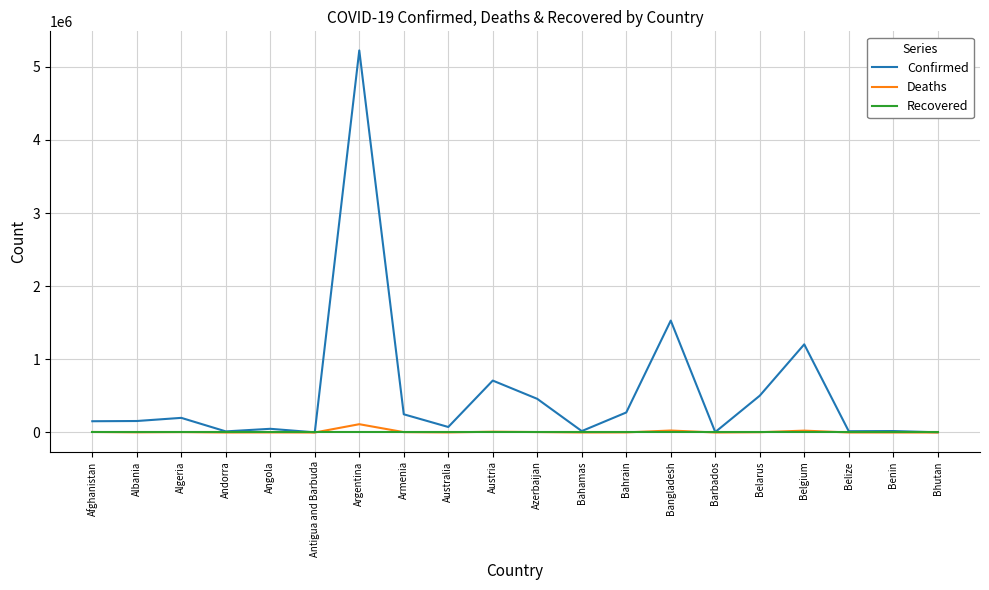

At which label does Deaths reach its peak?

Argentina